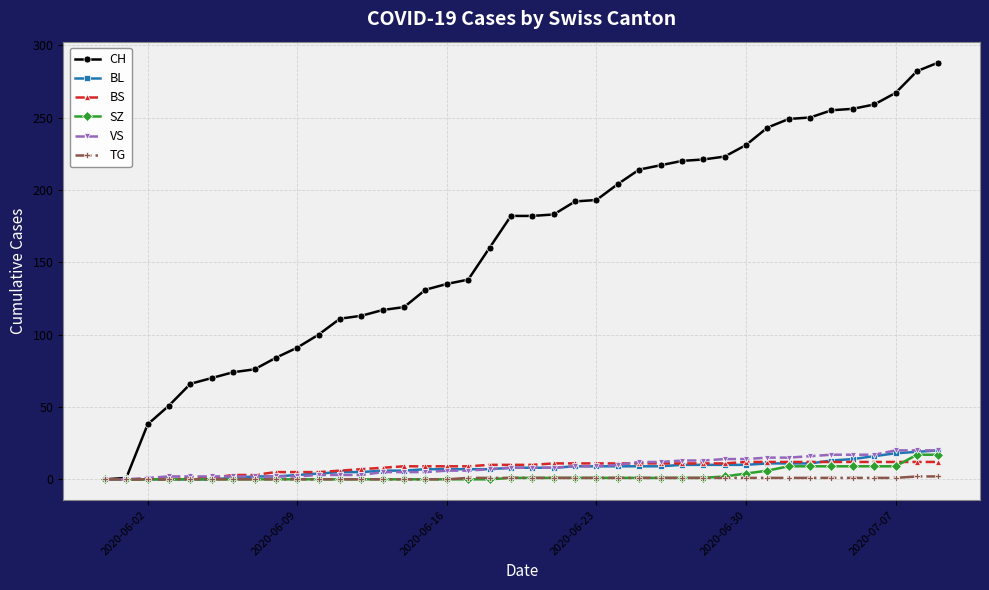

Which series has the largest total across all categories?

CH